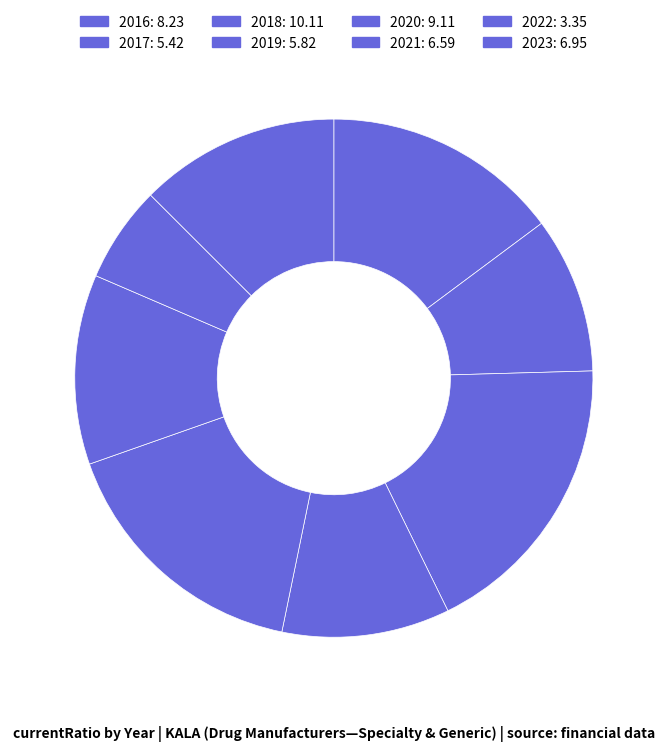

To the nearest percent, what percentage of the pie is 2016?

15%